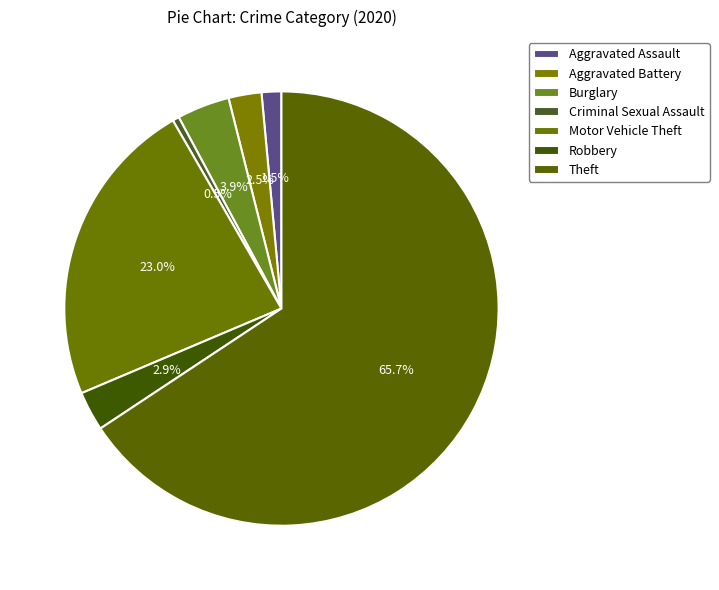

To the nearest percent, what percentage of the pie is Robbery?

3%